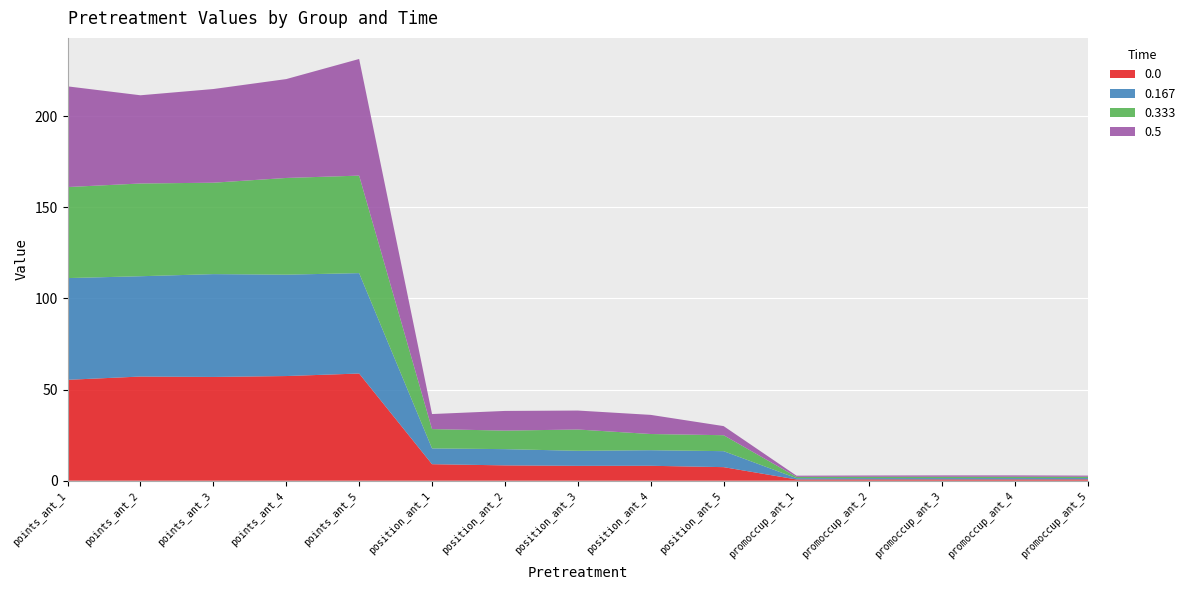

Reading right to left, transcribe all the data shown in this chart.

0.0: 0.7	0.7	0.7	0.7	0.7	7.4	8.2	8.2	8.4	9.1	58.8	57.4	56.9	57.1	55.4
0.167: 0.7	0.7	0.7	0.7	0.7	8.8	8.5	8.3	8.9	8.7	55.1	55.6	56.4	55.0	55.8
0.333: 0.7	0.7	0.7	0.7	0.7	8.8	8.9	11.7	10.2	10.6	53.5	53.1	50.2	50.9	50.0
0.5: 0.6	0.8	0.8	0.7	0.7	5.0	10.5	10.4	10.8	8.2	64.0	54.2	51.4	48.4	55.2